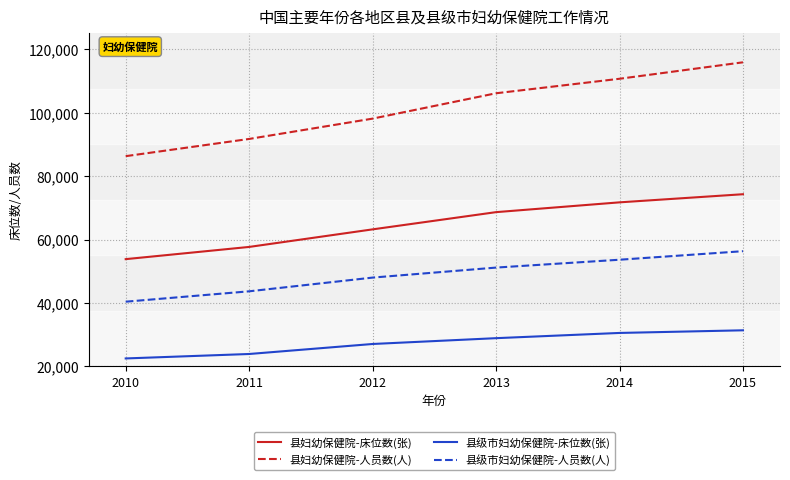

True or false: 县妇幼保健院-床位数(张) and 县级市妇幼保健院-人员数(人) cross at least once.

False